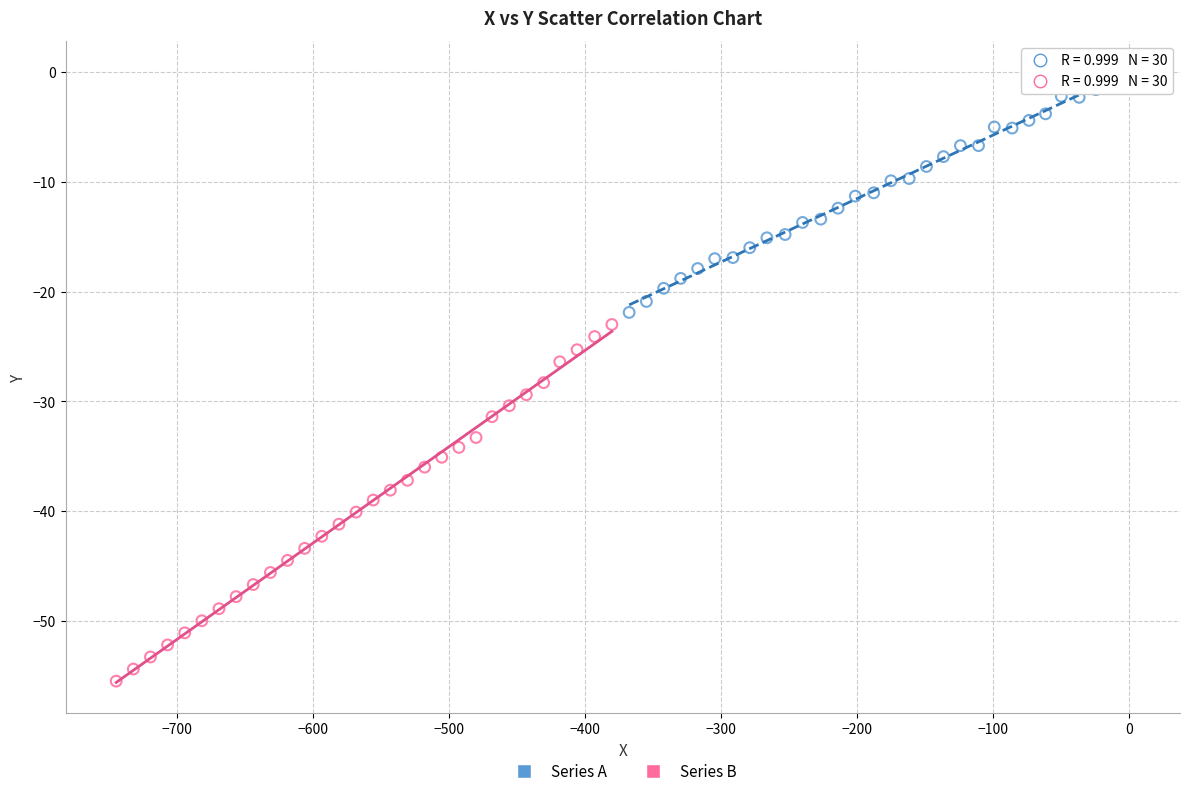

Which series reaches the maximum Y coordinate?

Series A